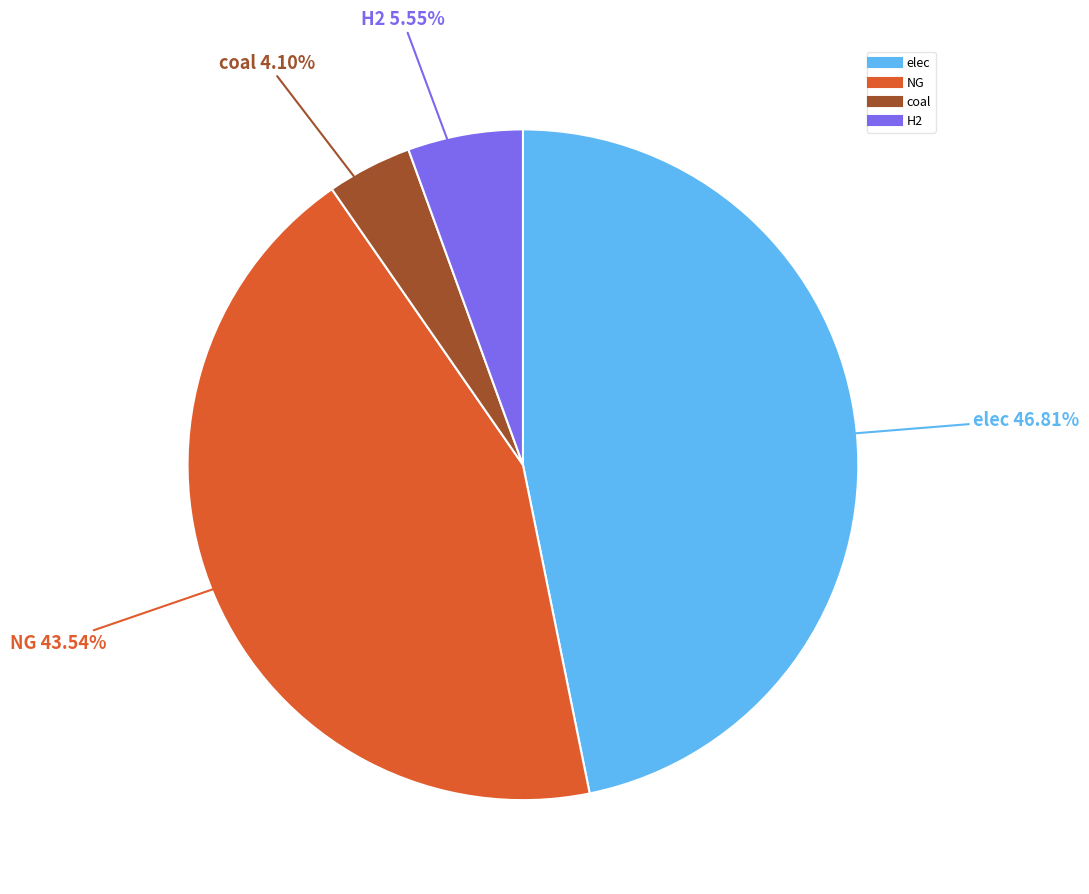

Is there a majority slice in this chart?

No